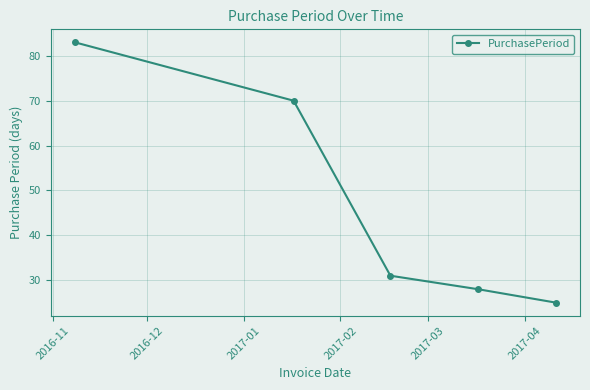

What is the smallest value displayed?

25